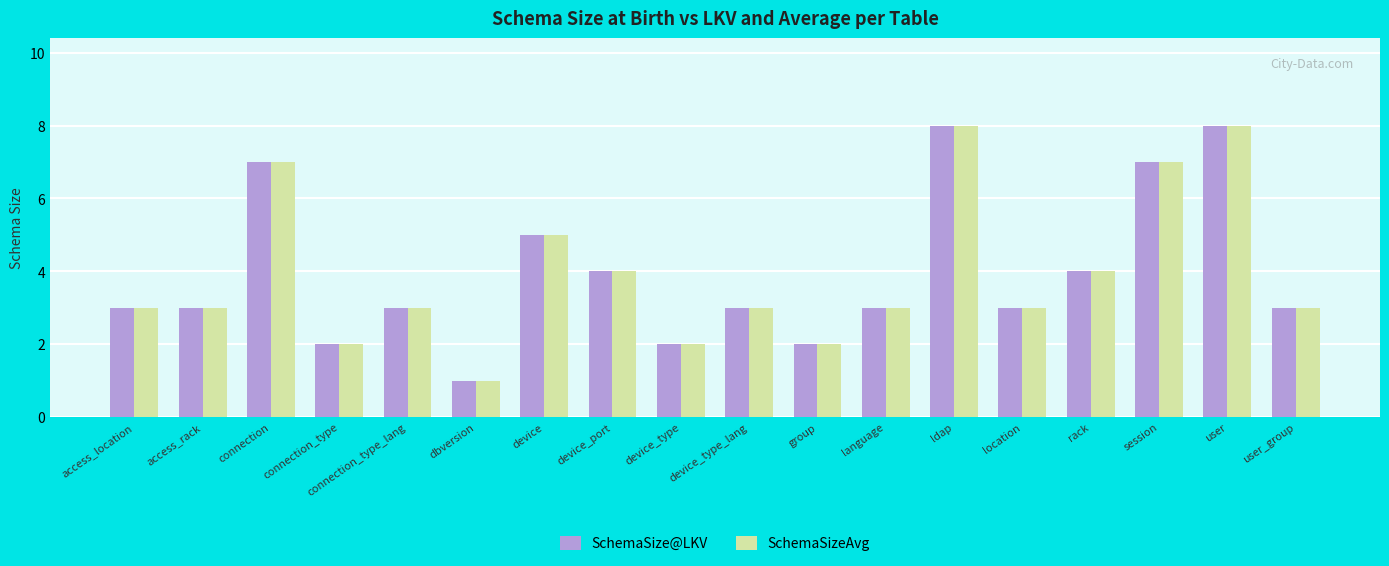

What is the approximate value of SchemaSizeAvg at session?

7